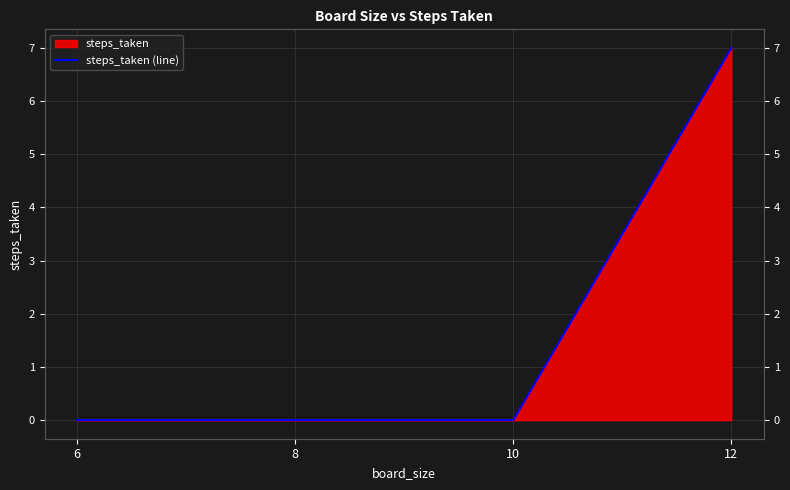

Where is the data nearest to the value 3?

6